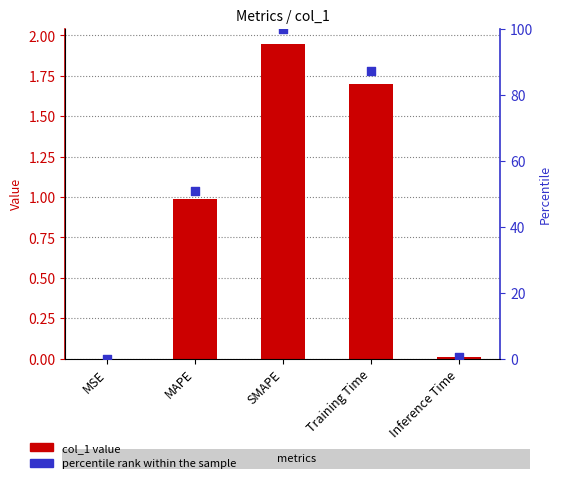

Which series has the largest Y range (max minus min)?

percentile rank within the sample